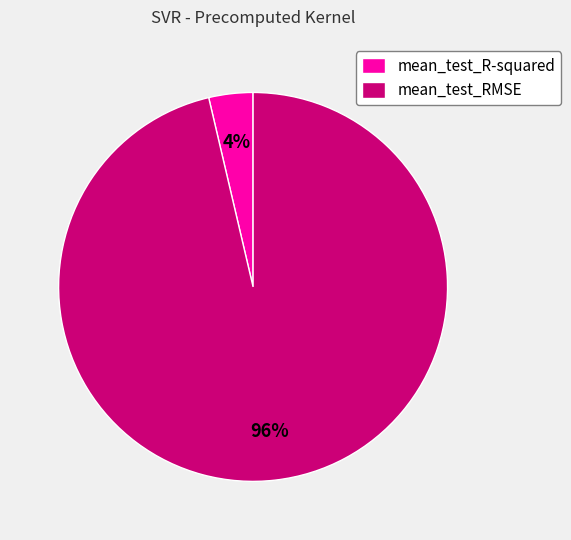

To the nearest percent, what is the average slice percentage?

50%